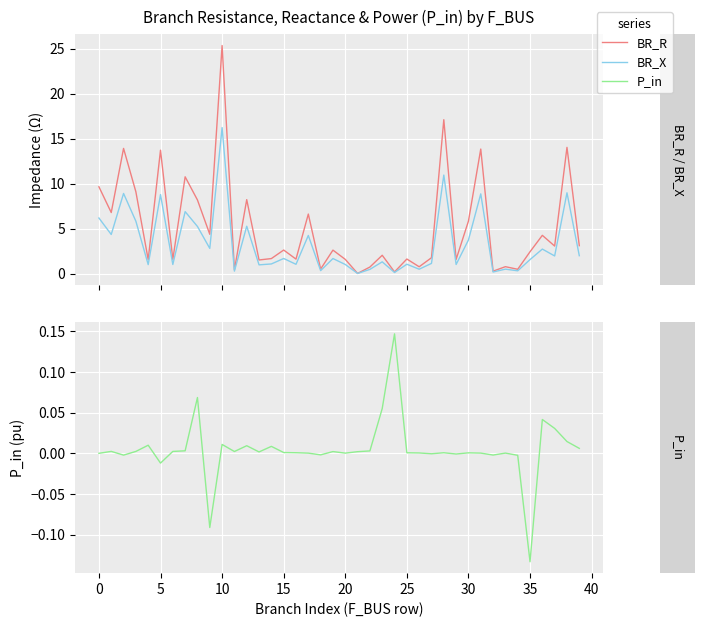

What is the label of the 9th point from the right?

31